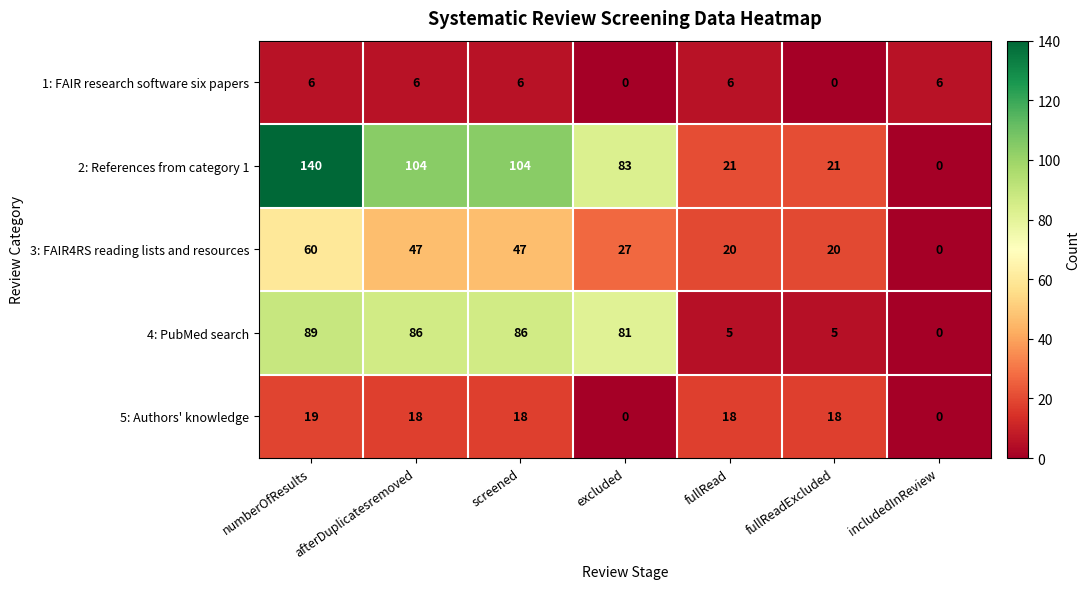

What is the total value across all series at screened?

261